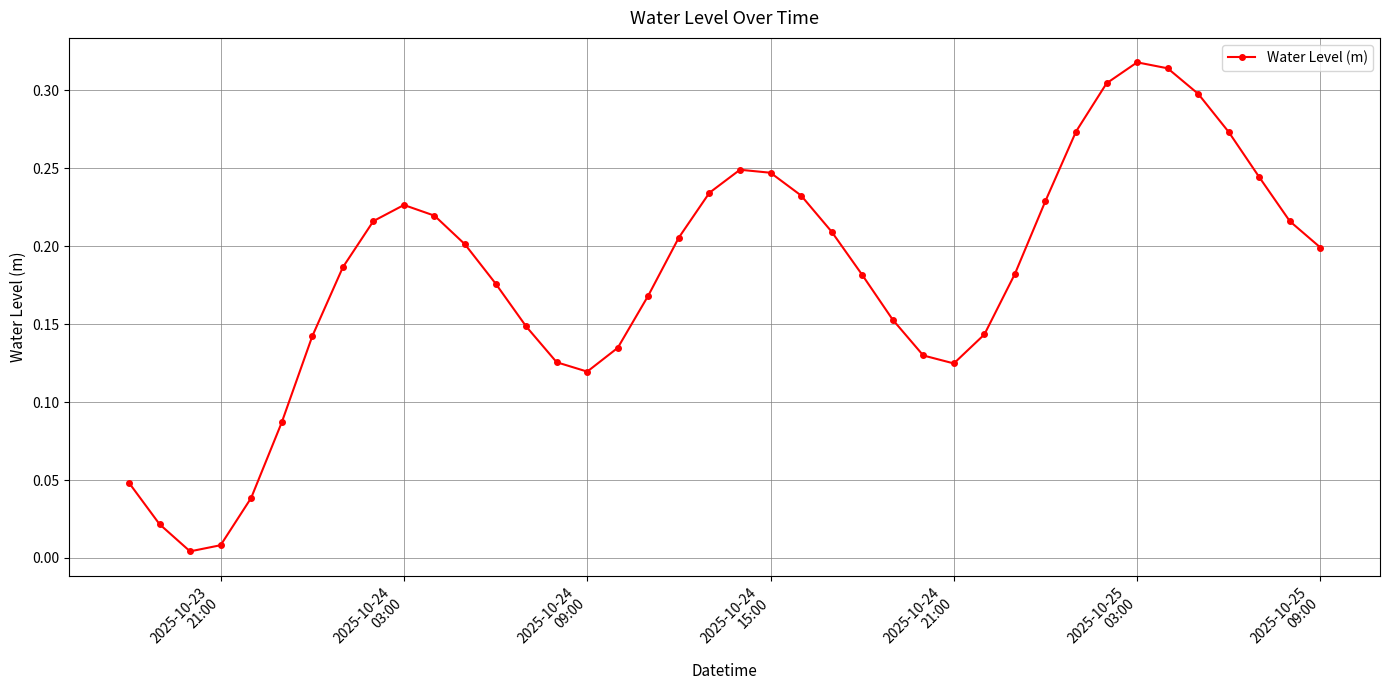

How many interior local peaks (higher than both neighbors) does the data have?

3